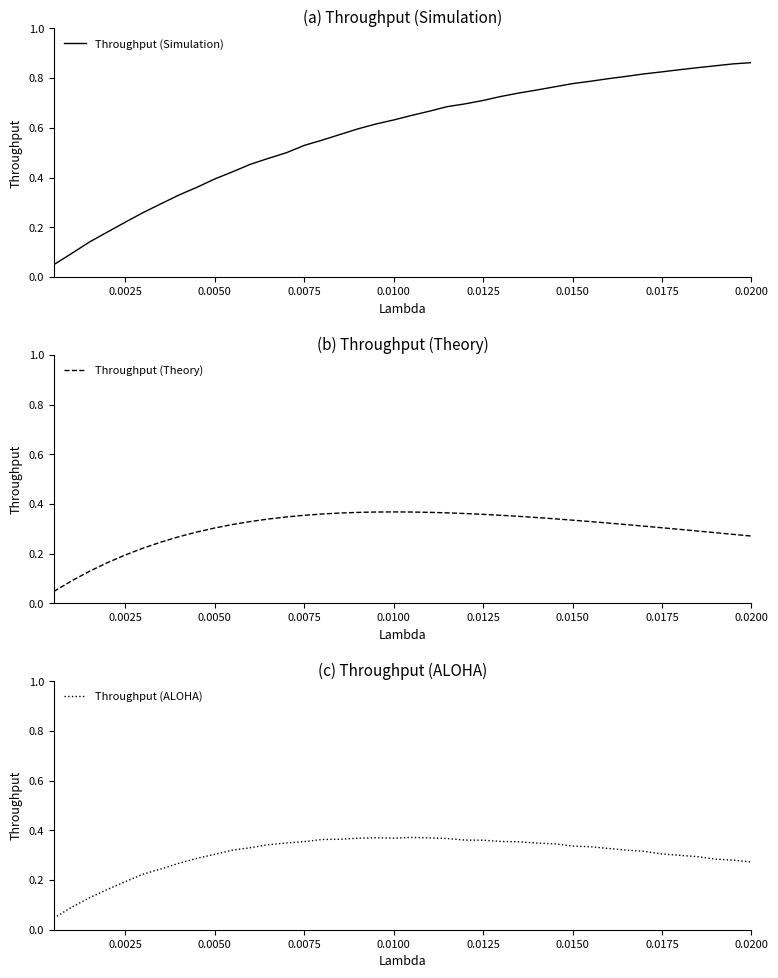

Where is the first local maximum for Throughput (Theory)?

0.0100